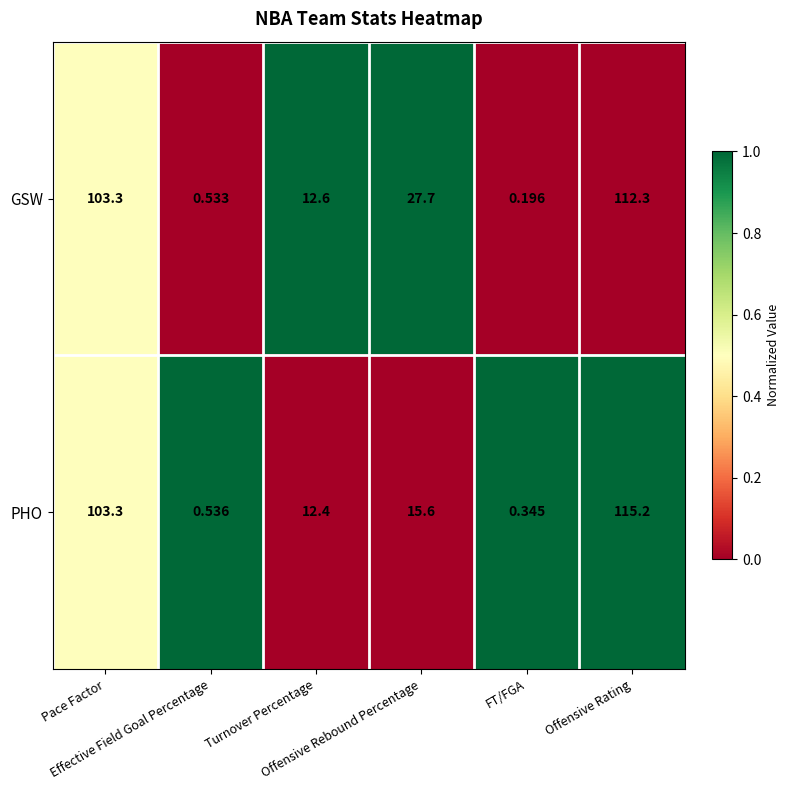

Which series has the widest spread of values?

PHO